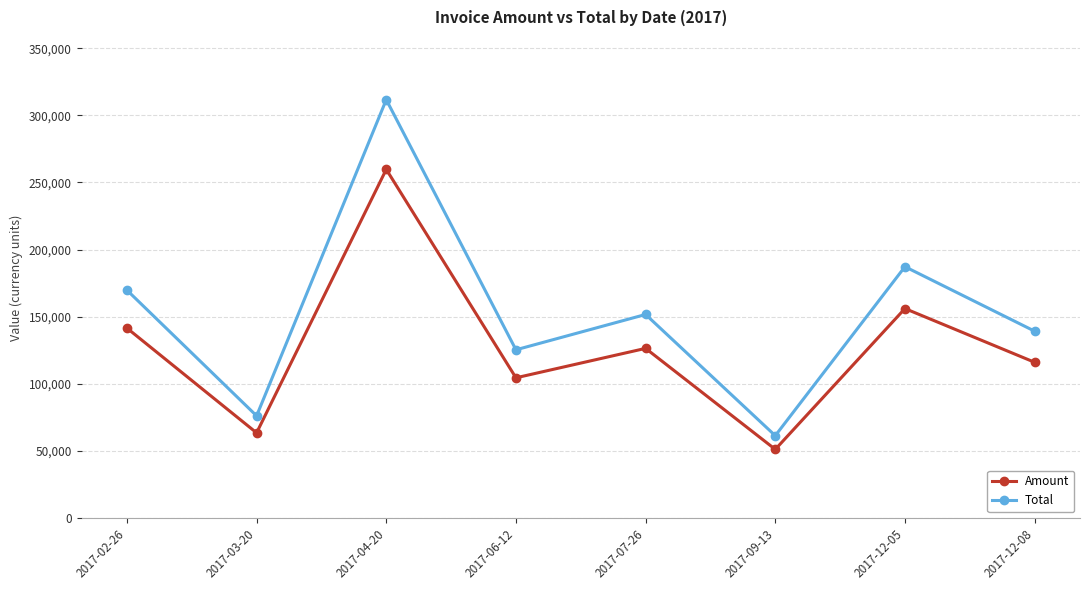

Reading right to left, what are all the values shown in this chart?

Amount: 115954.0	155991.0	51047.0	126318.0	104382.0	259723.0	63364.0	141435.0
Total: 139145.0	187189.0	61256.4	151582.0	125258.0	311668.0	76036.8	169722.0